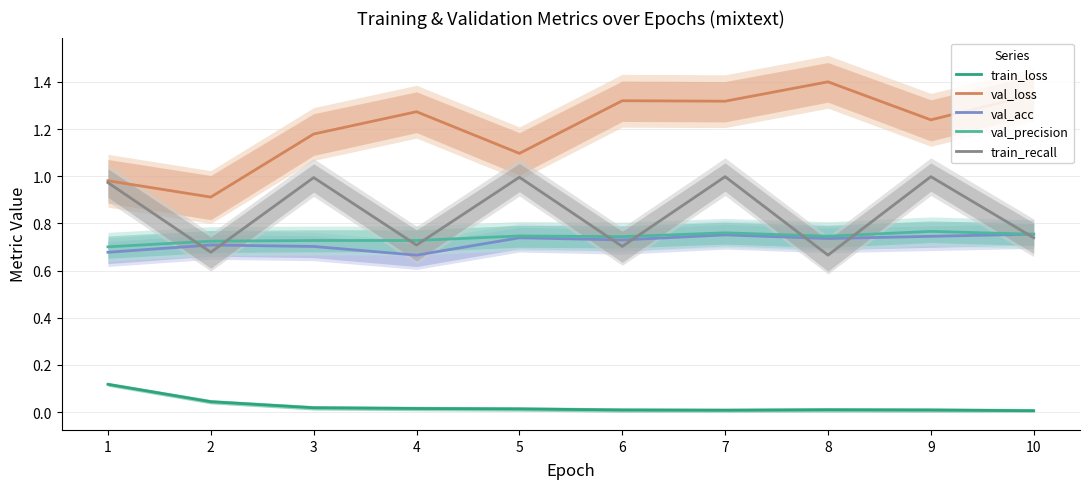

What is the sum of all train_loss values?

0.3